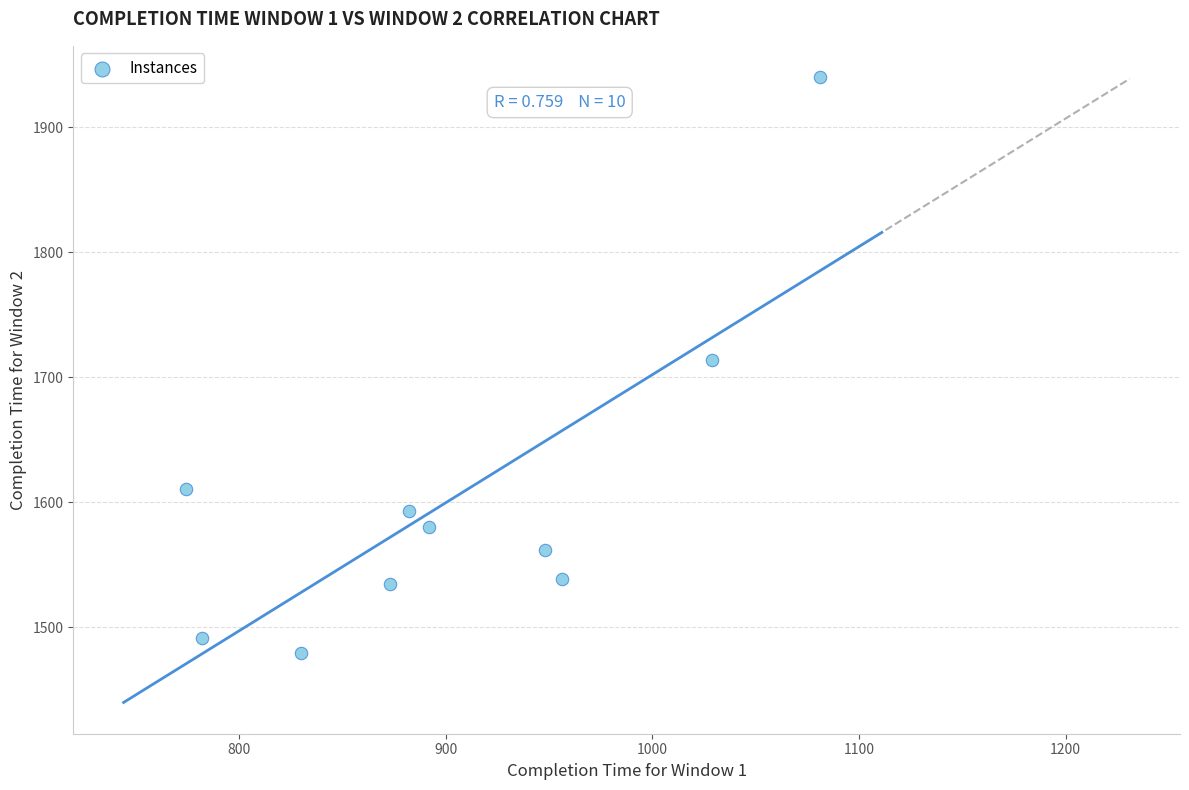

What is the average X value?

905